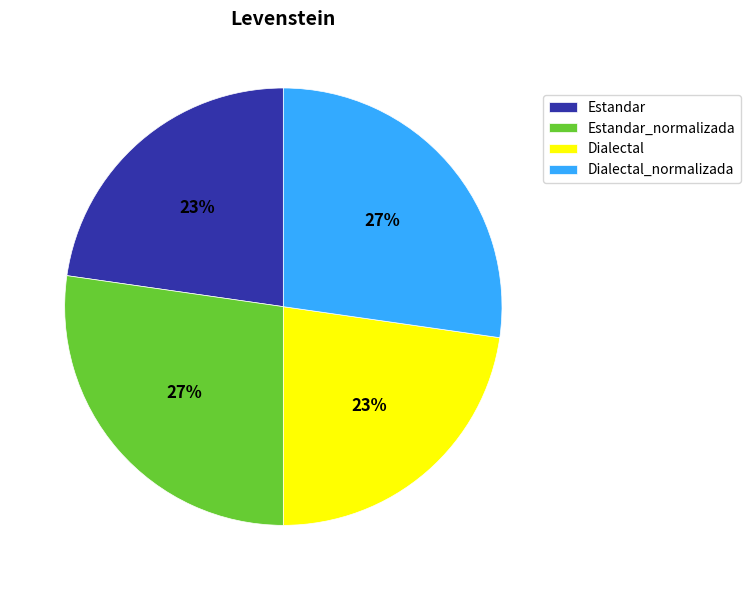

True or false: Dialectal_normalizada accounts for 27% of the total.

True